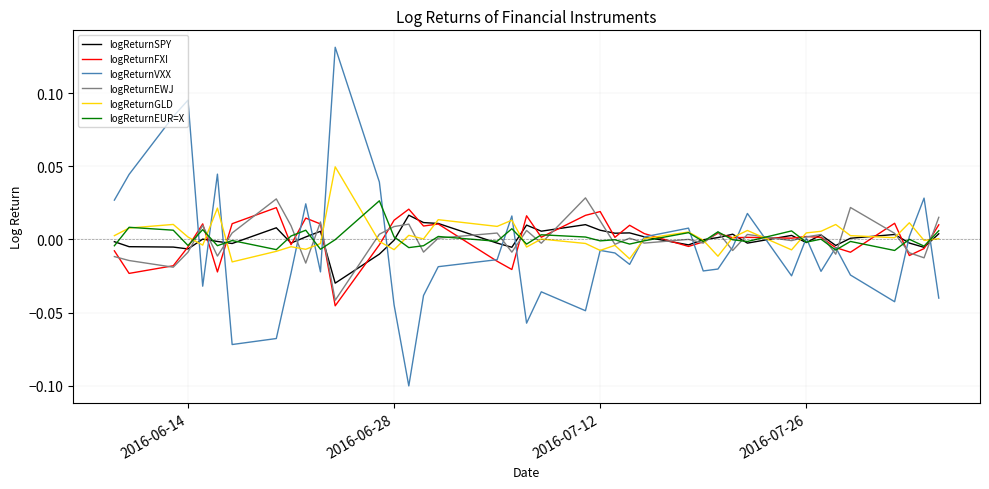

Which series has the widest spread of values?

logReturnVXX